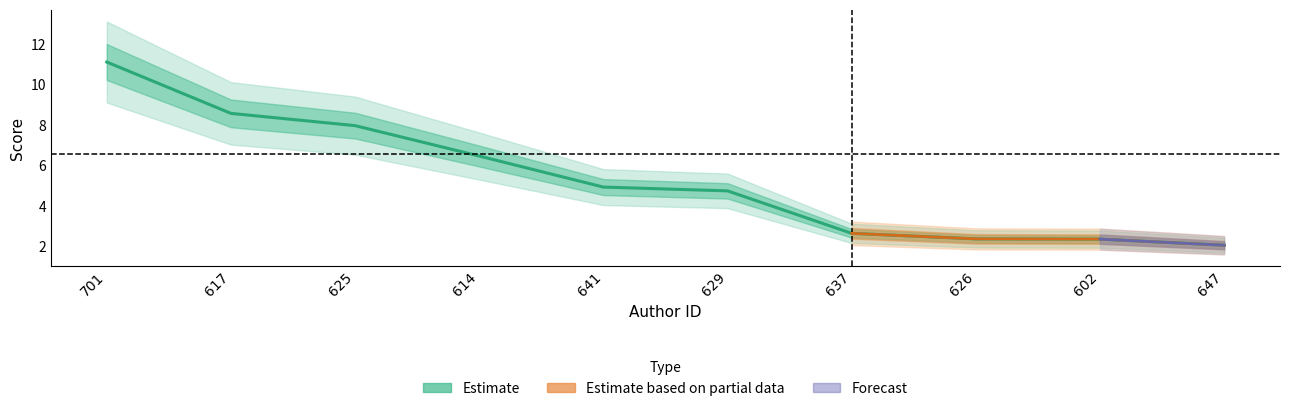

Rank the categories by value from highest to lowest.

701, 617, 625, 614, 641, 629, 637, 626, 602, 647